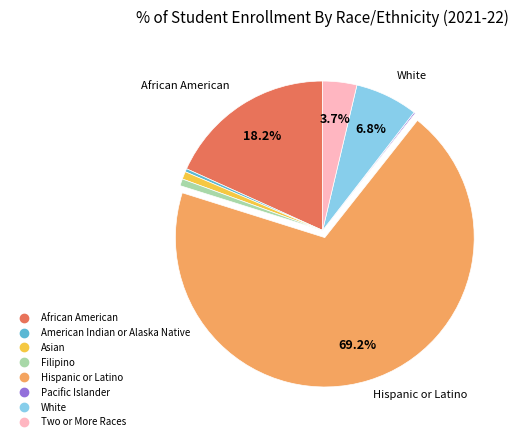

What is the largest slice in the pie chart?

Hispanic or Latino